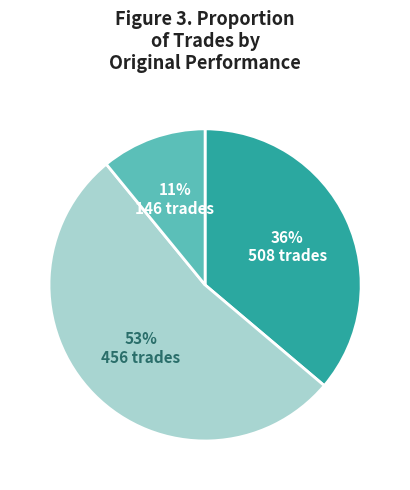

Rank the categories by value from highest to lowest.

456 trades, 508 trades, 146 trades